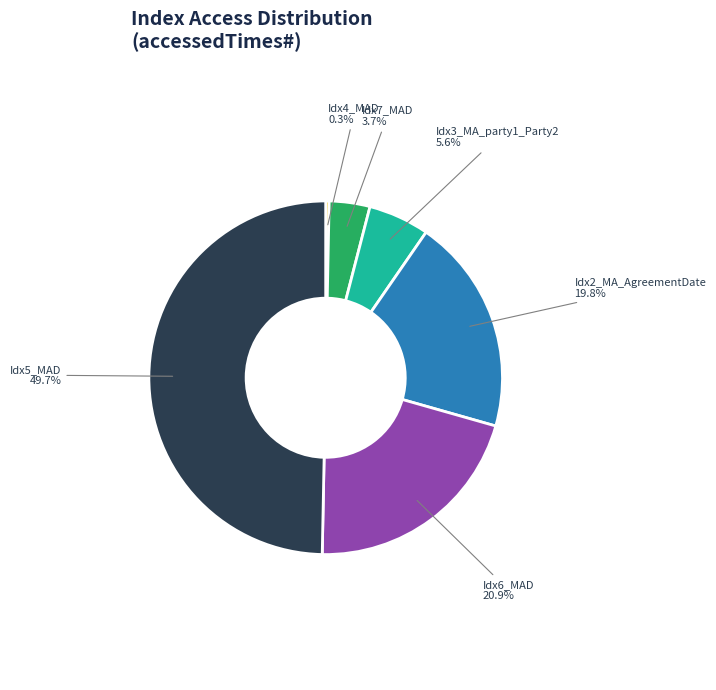

To the nearest percent, what is the average slice percentage?

17%